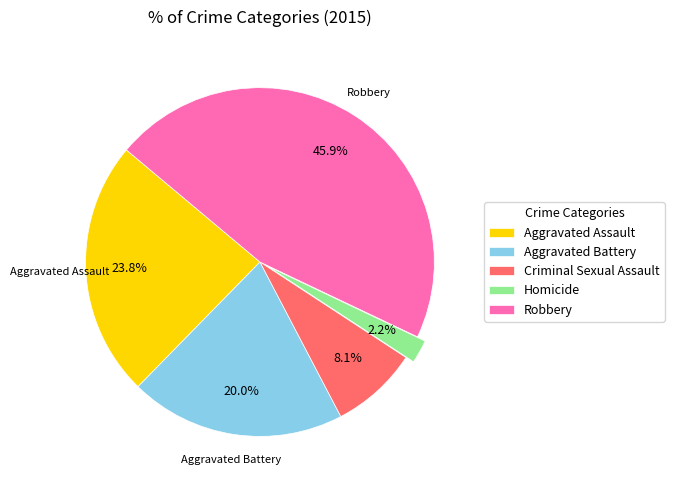

What is the total percentage of Robbery and Aggravated Assault?

69.7%